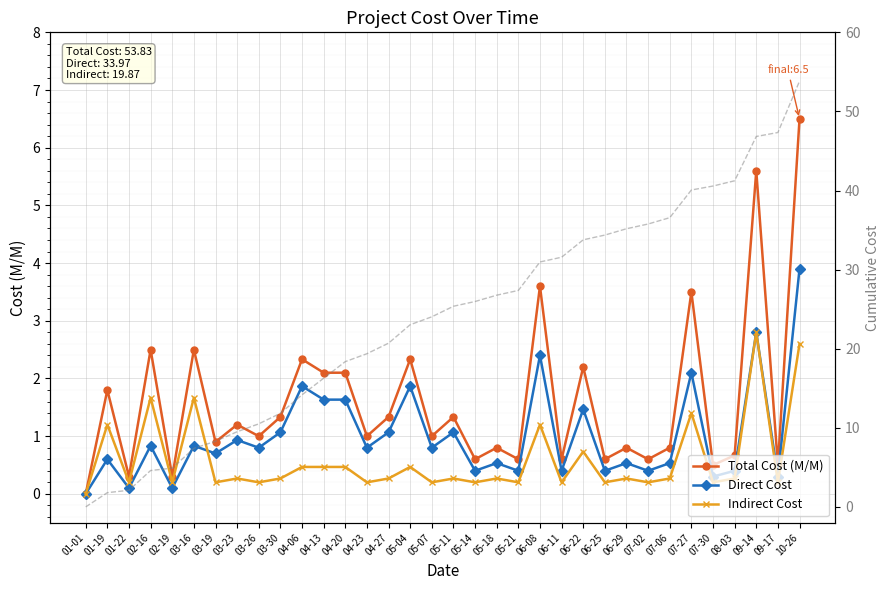

Which category has the highest value across all series?

10-26